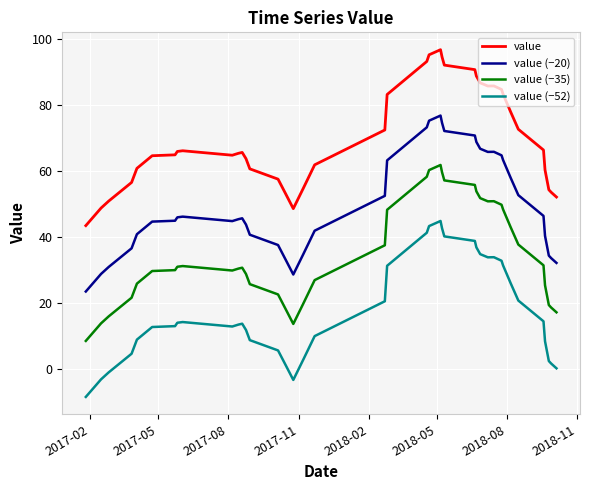

Rank the series by their maximum value, from highest to lowest.

value, value (−20), value (−35), value (−52)